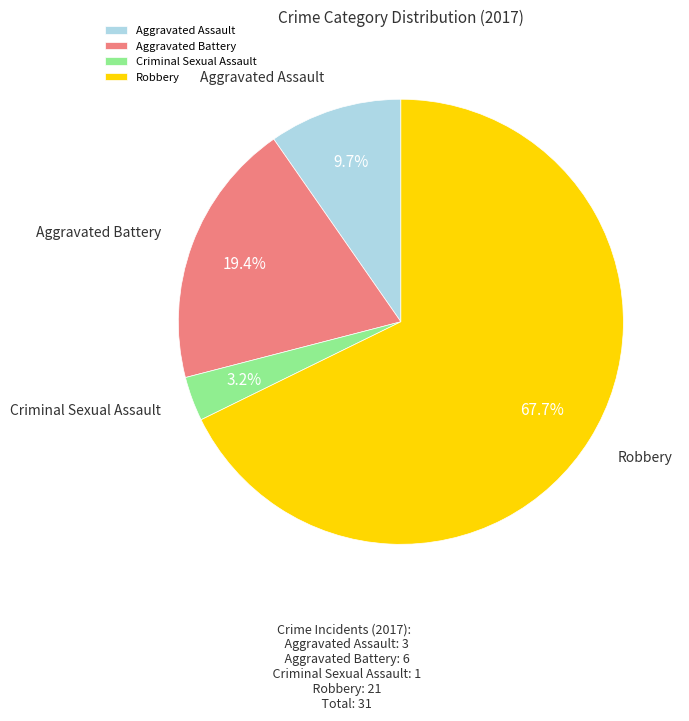

Count the number of slices in the pie.

4